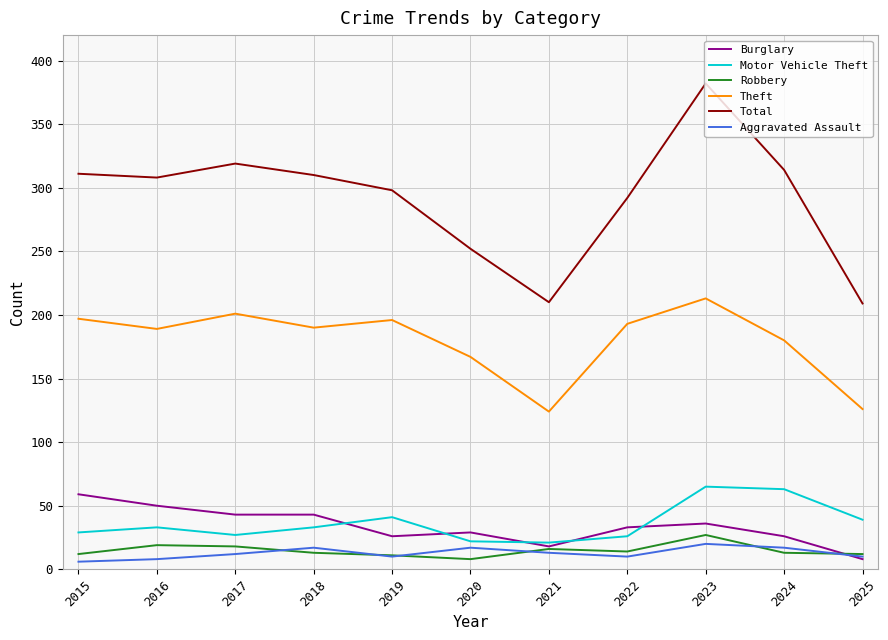

True or false: Motor Vehicle Theft has more than 2 points higher than both neighbors.

True